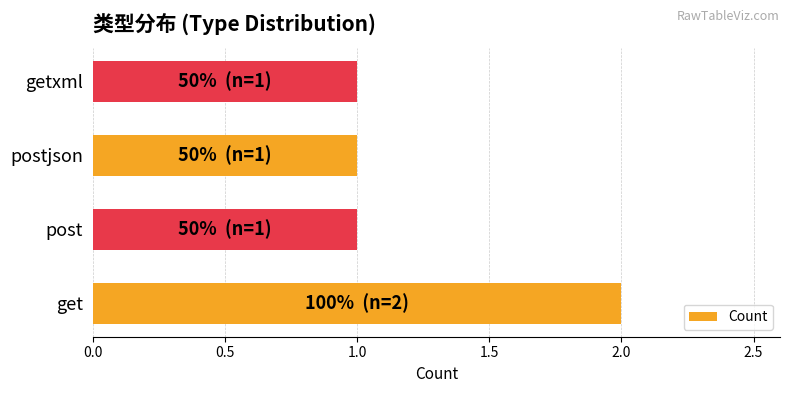

Which has a higher value, get or postjson?

get